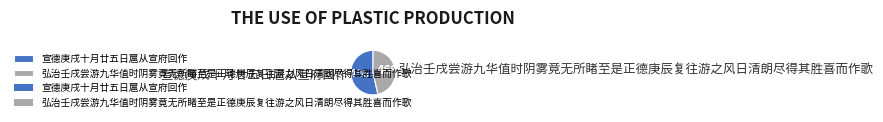

To the nearest percent, what portion does 宣德庚戌十月廿五日扈从宣府回作 represent?

54%